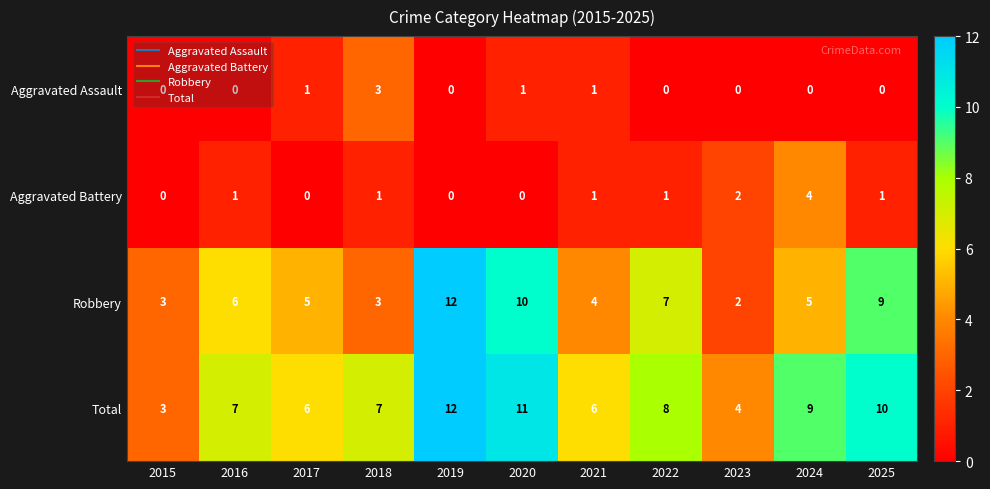

What is the difference between the maximum and second lowest values in the Aggravated Battery series?

4